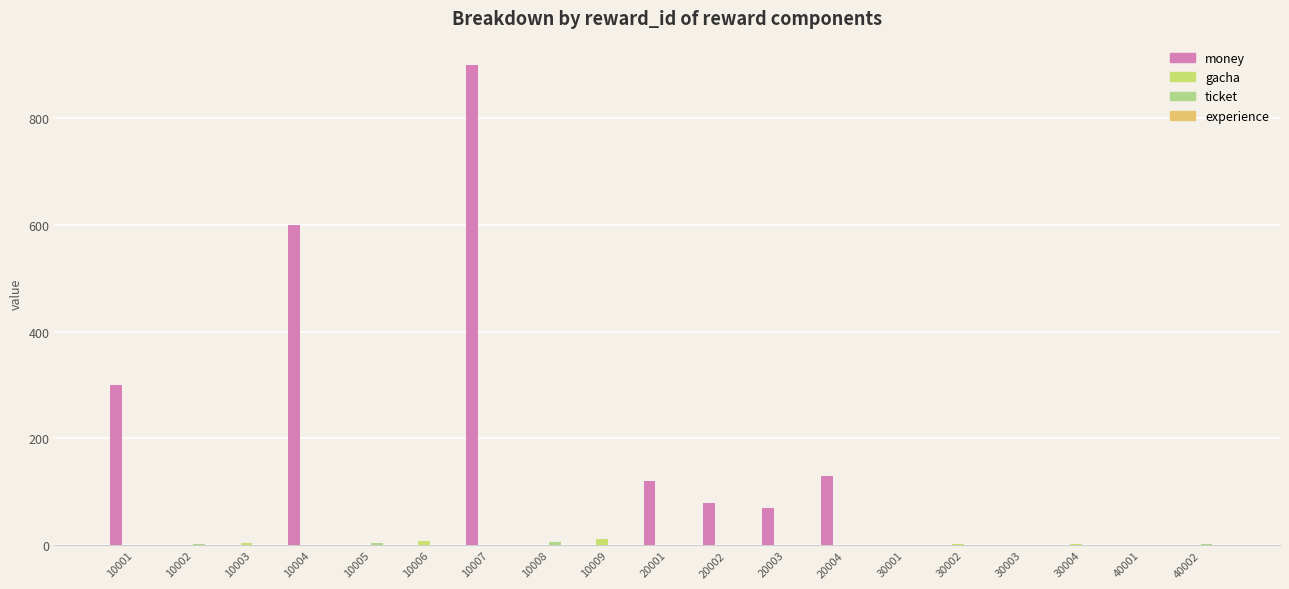

How many distinct data groups are displayed?

3